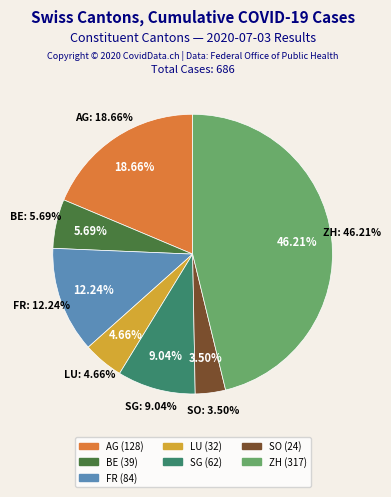

The ZH slice represents 46% of the pie. True or false?

True